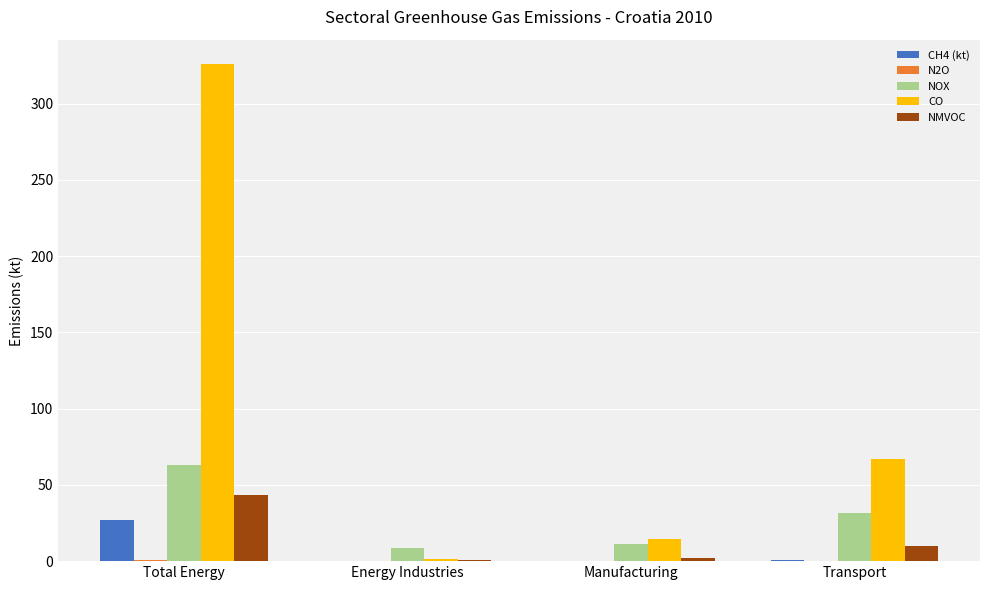

At which category is the sum across all series the highest?

Total Energy